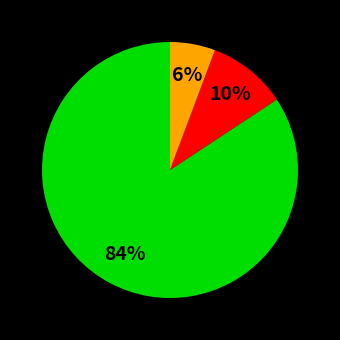

How many segments does this pie chart have?

3